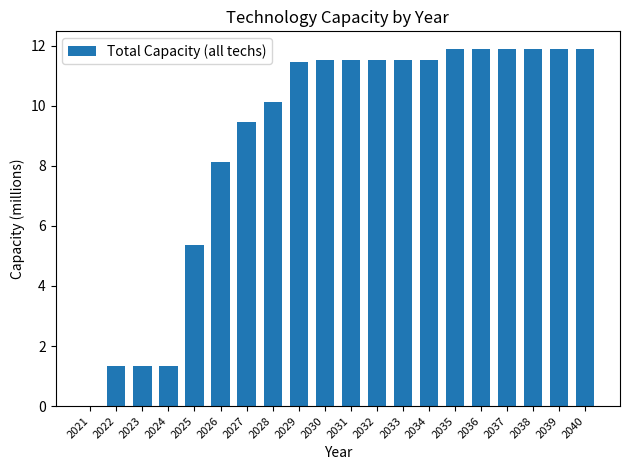

Are the bars horizontal?

No